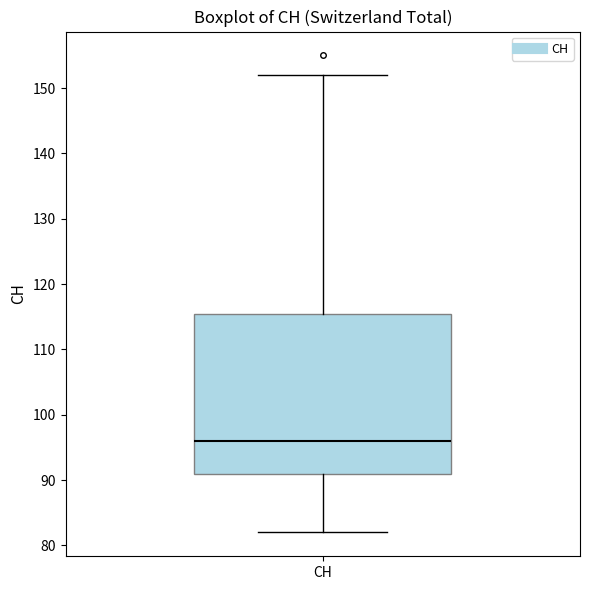

Where does the lower whisker of the box for CH end on the y-axis? The values are not printed on the chart, so give them approximately, as read against the axis.

82